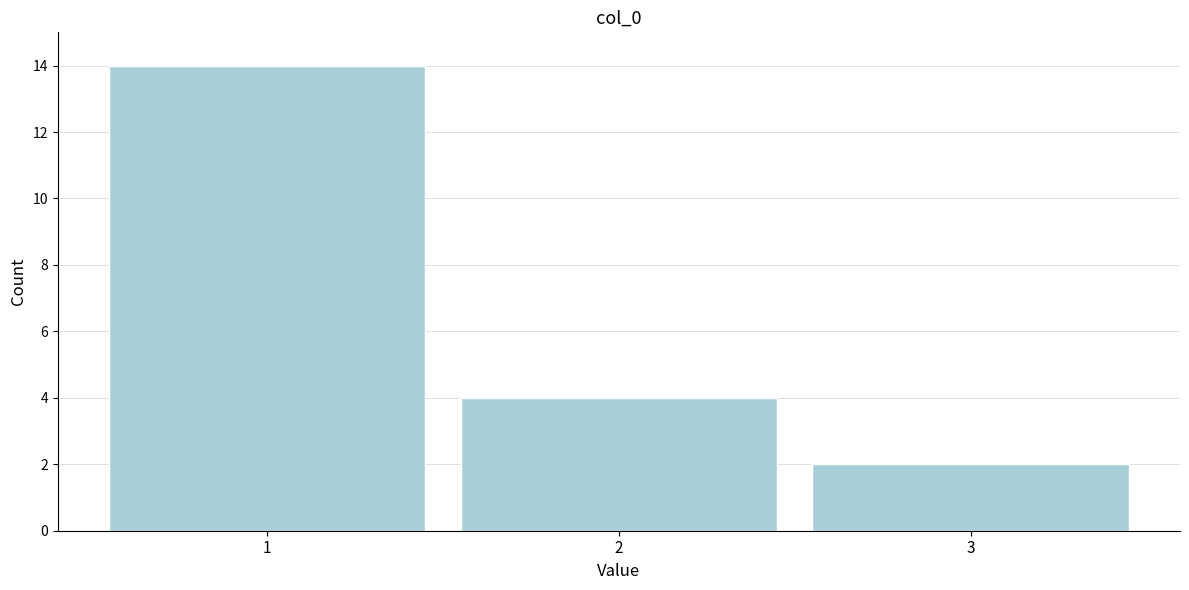

Reading left to right, list every bar in this chart as the range it spans on the x-axis followed by its height. The values are not printed on the chart, so give them approximately, as read against the axis.

0.5 to 1.5: 14
1.5 to 2.5: 4
2.5 to 3.5: 2